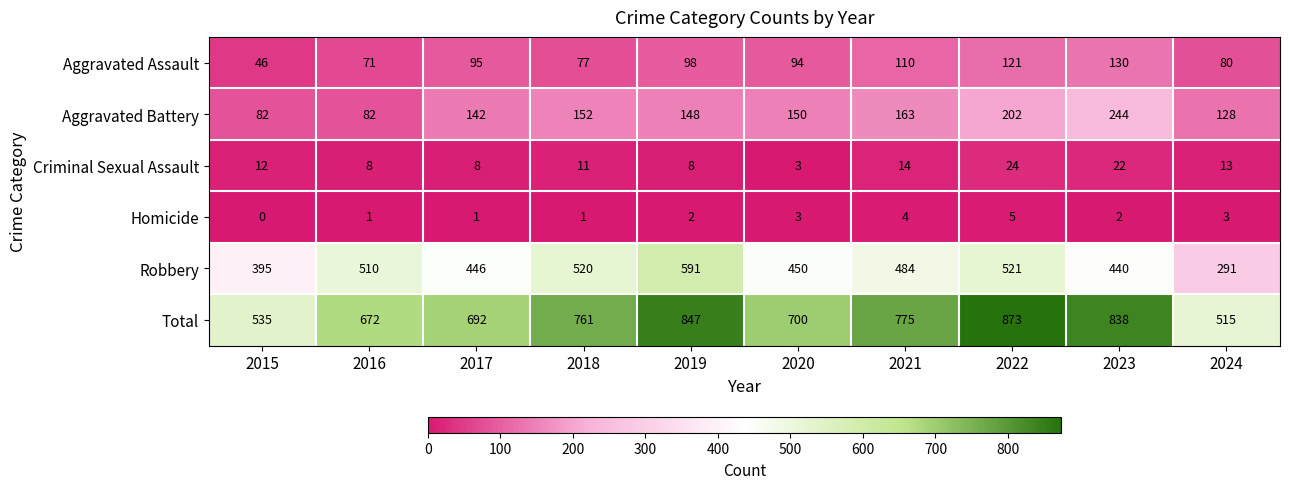

What is the sum of the Total values at 2022 and 2019?

1720